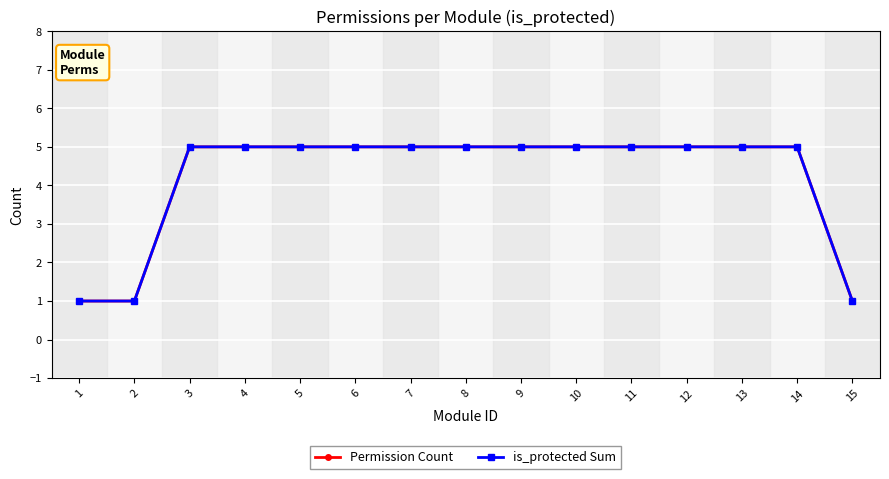

At which category is the sum across all series the highest?

3